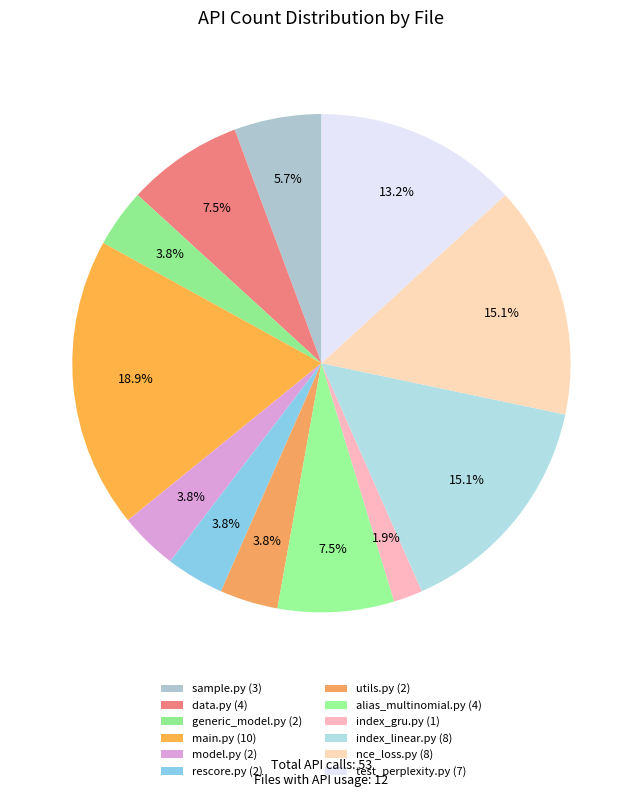

How many slices are in this pie chart?

12